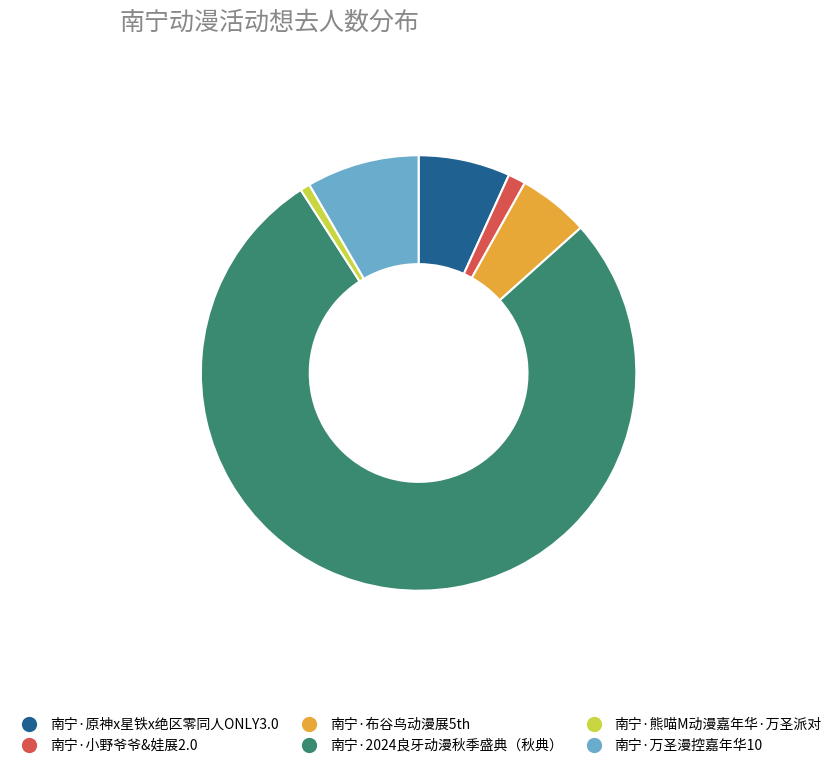

Do 南宁·万圣漫控嘉年华10 and 南宁·熊喵M动漫嘉年华·万圣派对 together represent more than half of the pie?

No